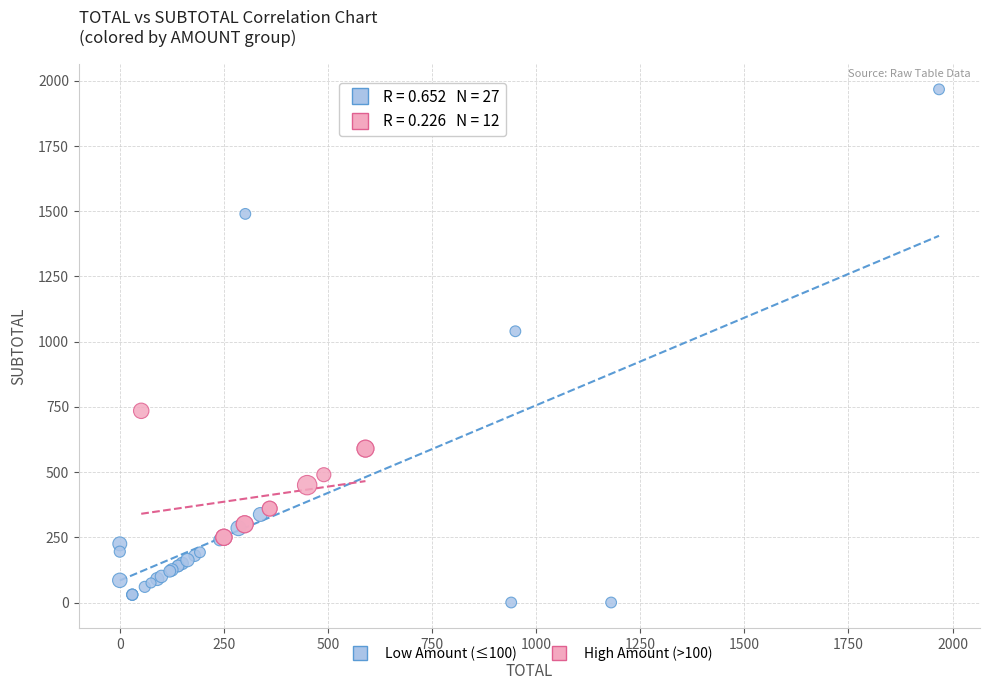

Which series contains the highest Y value?

Low Amount (≤100)